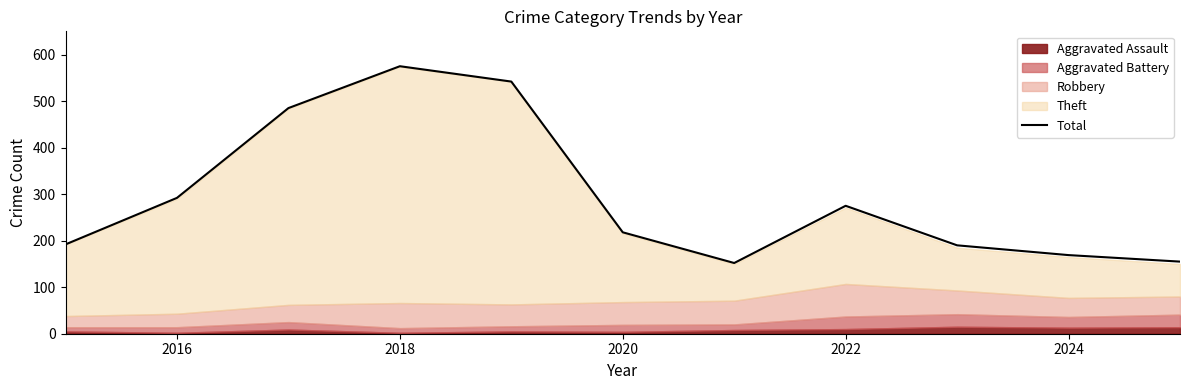

True or false: Total has a value of 87 at 2024.

False